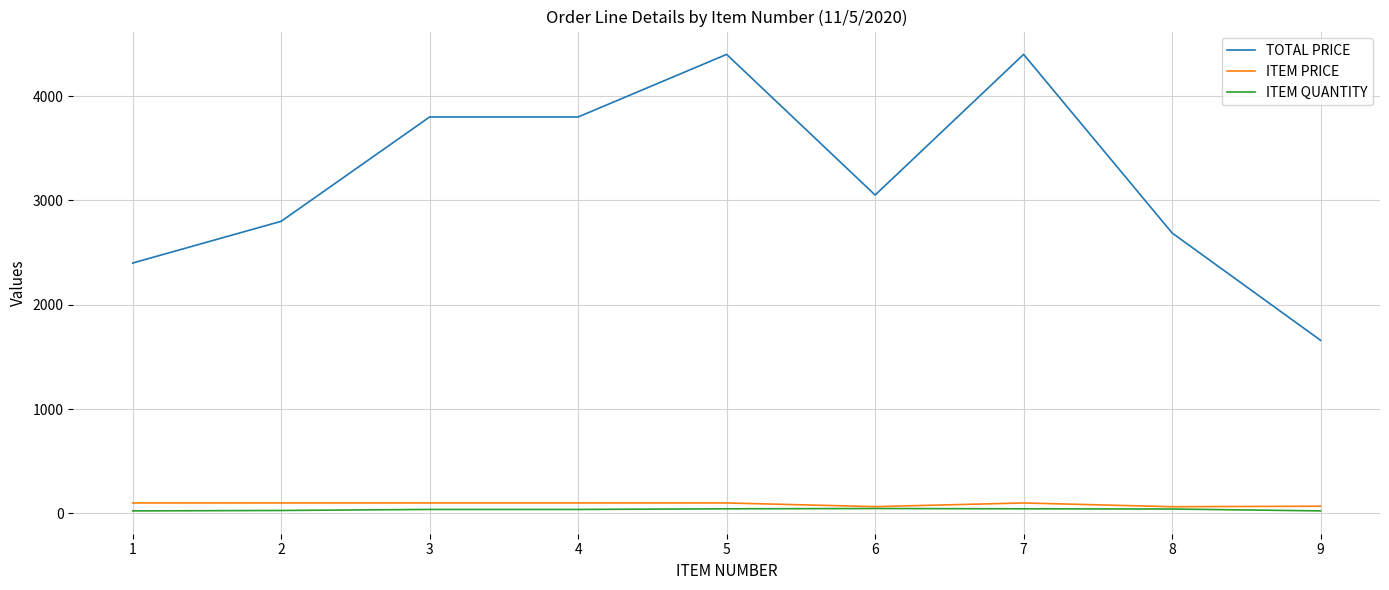

True or false: ITEM PRICE and TOTAL PRICE cross at least once.

False